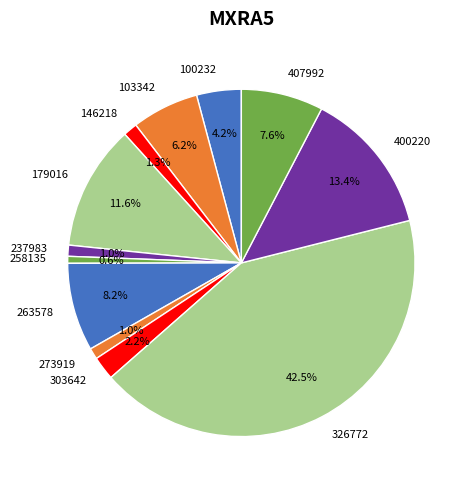

Combined, do 258135 and 326772 account for over 50%?

No